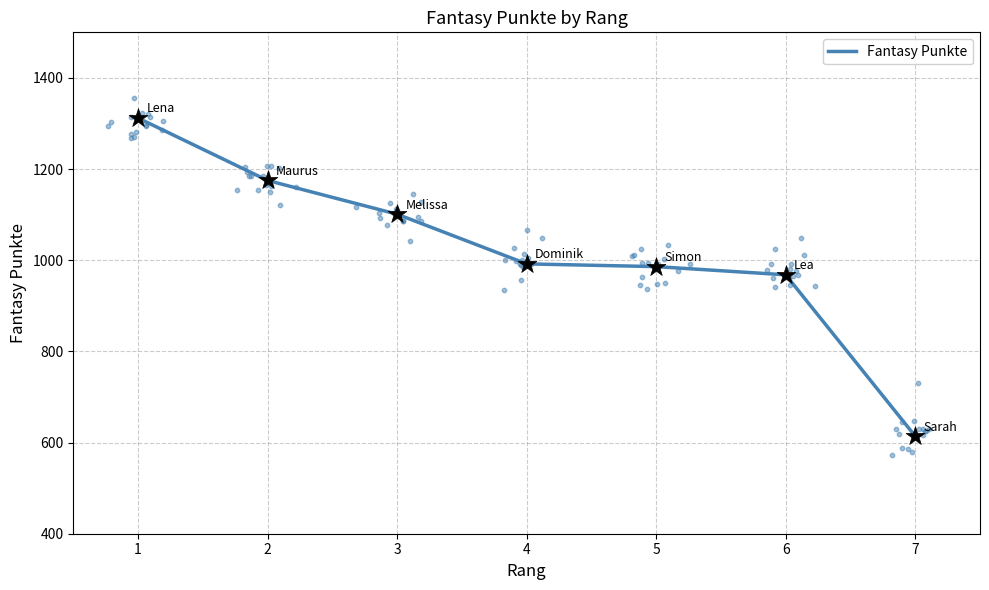

What is the change in value from 2 to 6?

-207